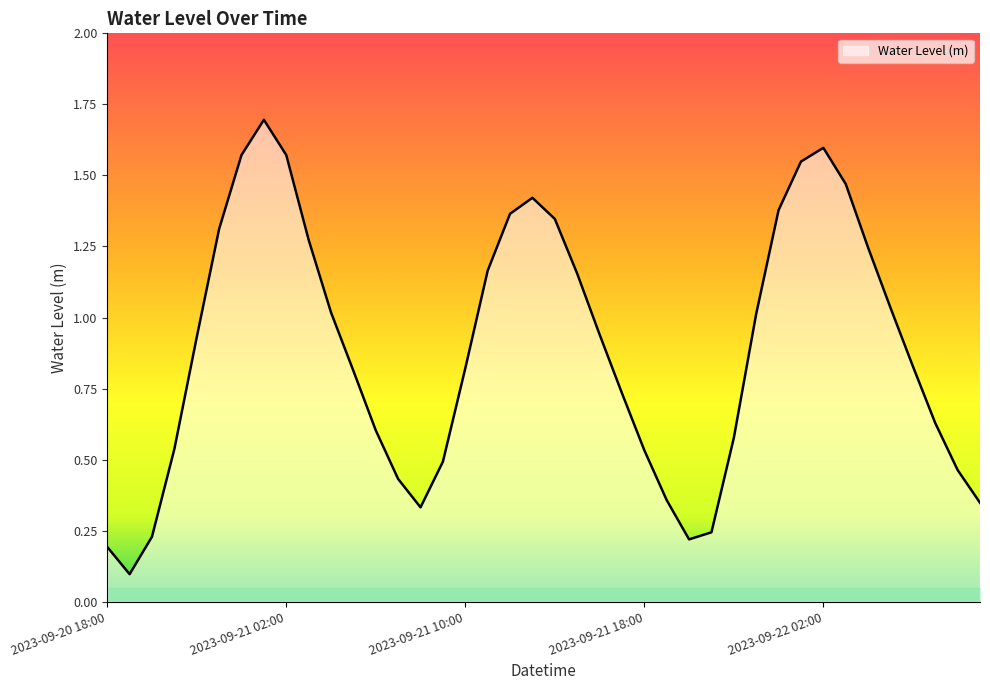

What is the greatest value displayed?

1.7